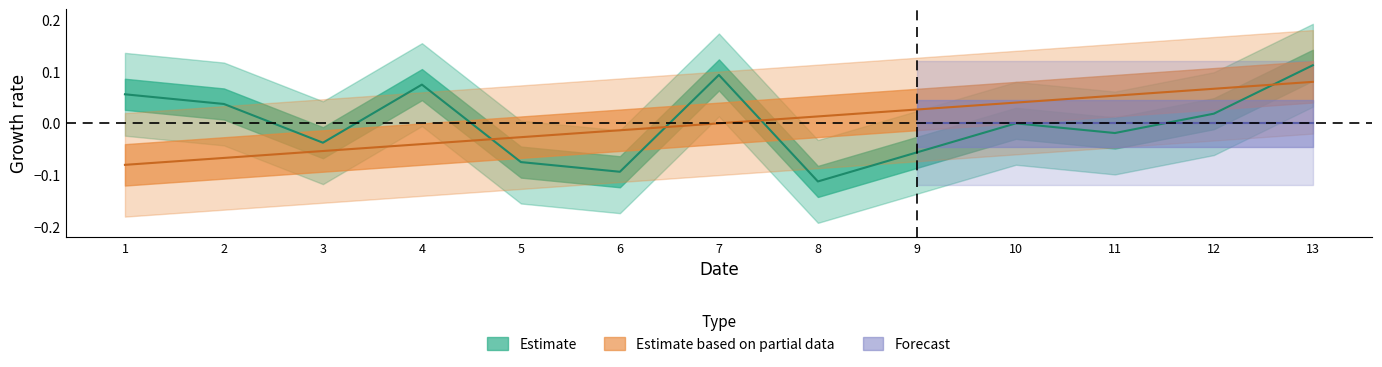

How many values in col_1 are below zero?

6